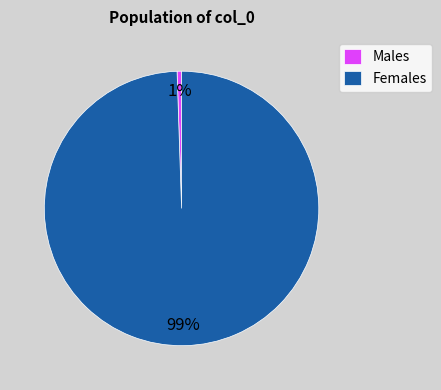

Is the sum of Females and Males greater than half?

Yes